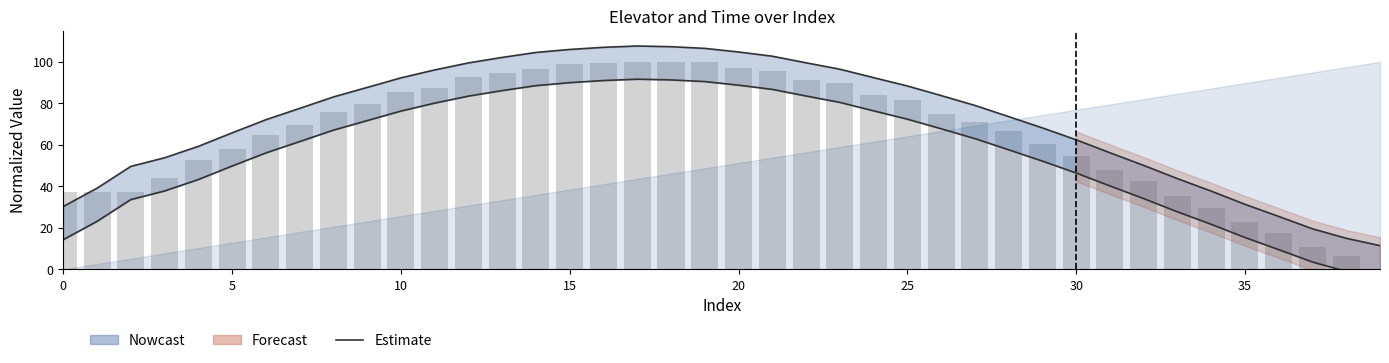

The Elevator (raw) series shows 40.6 at 13. True or false?

False